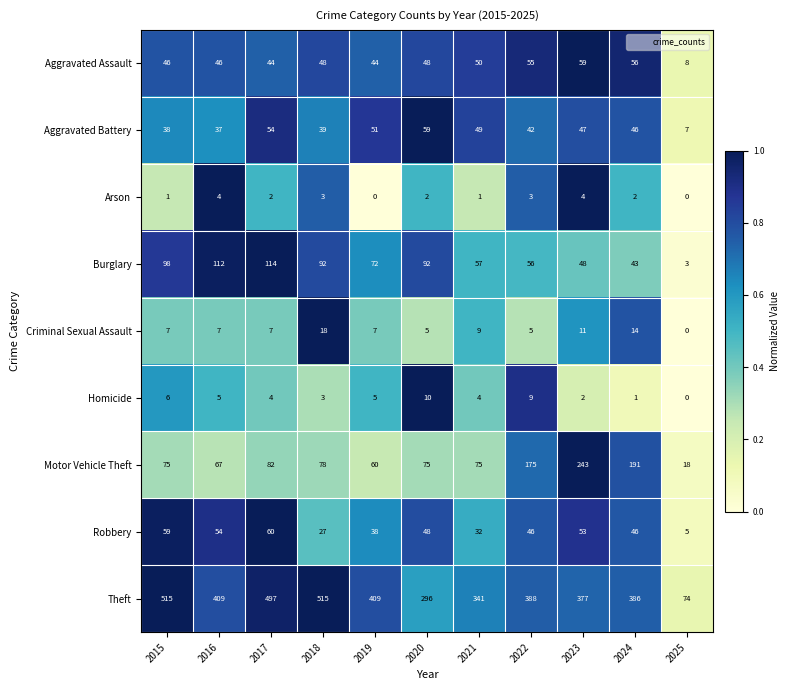

Is it true that Robbery equals 82 at 2024?

False